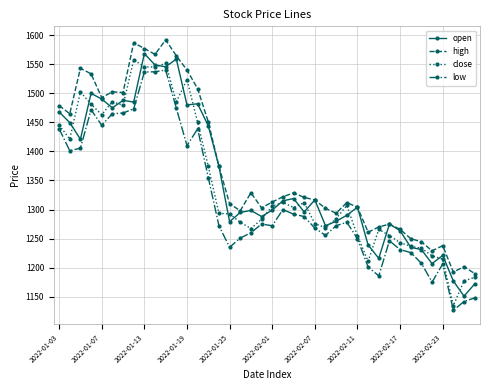

What is the minimum value for low?

1126.7